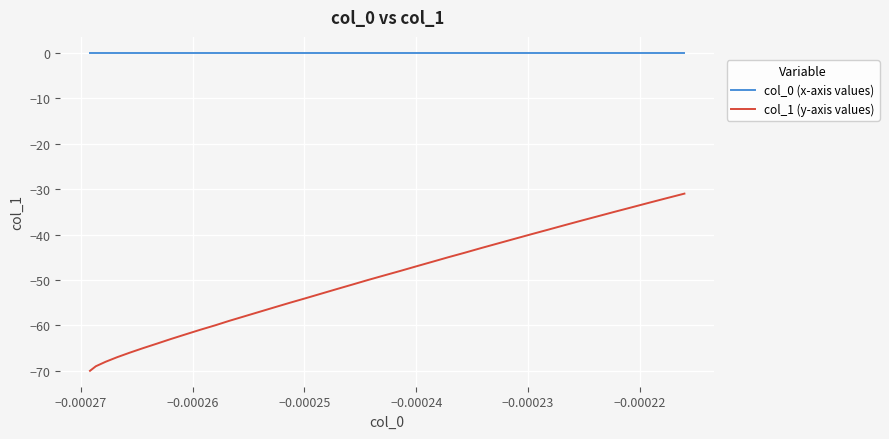

What is the smallest value displayed?

-70.0